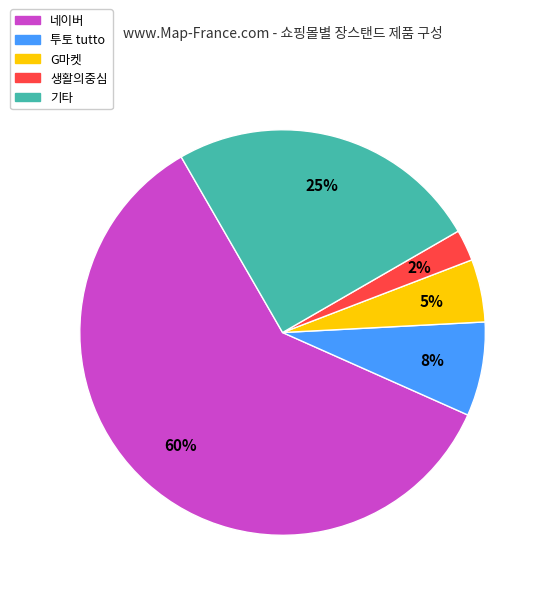

How many segments does this pie chart have?

5